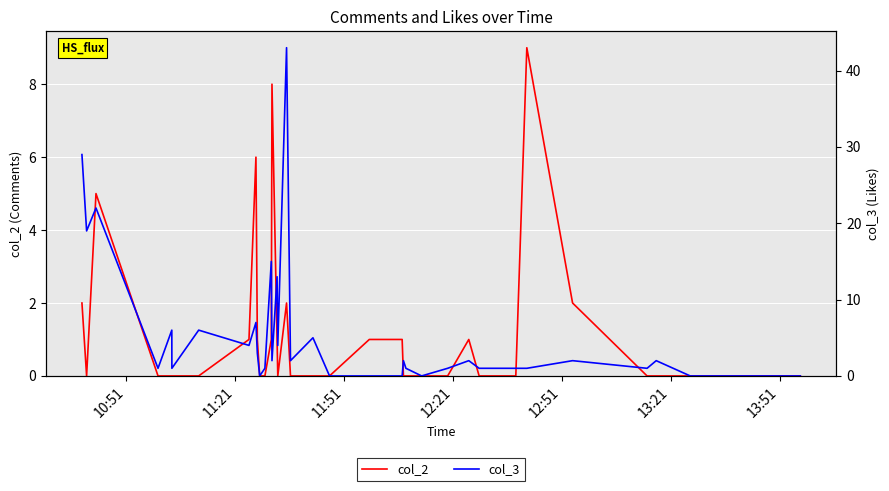

List the series in order of their overall mean, lowest first.

col_2, col_3